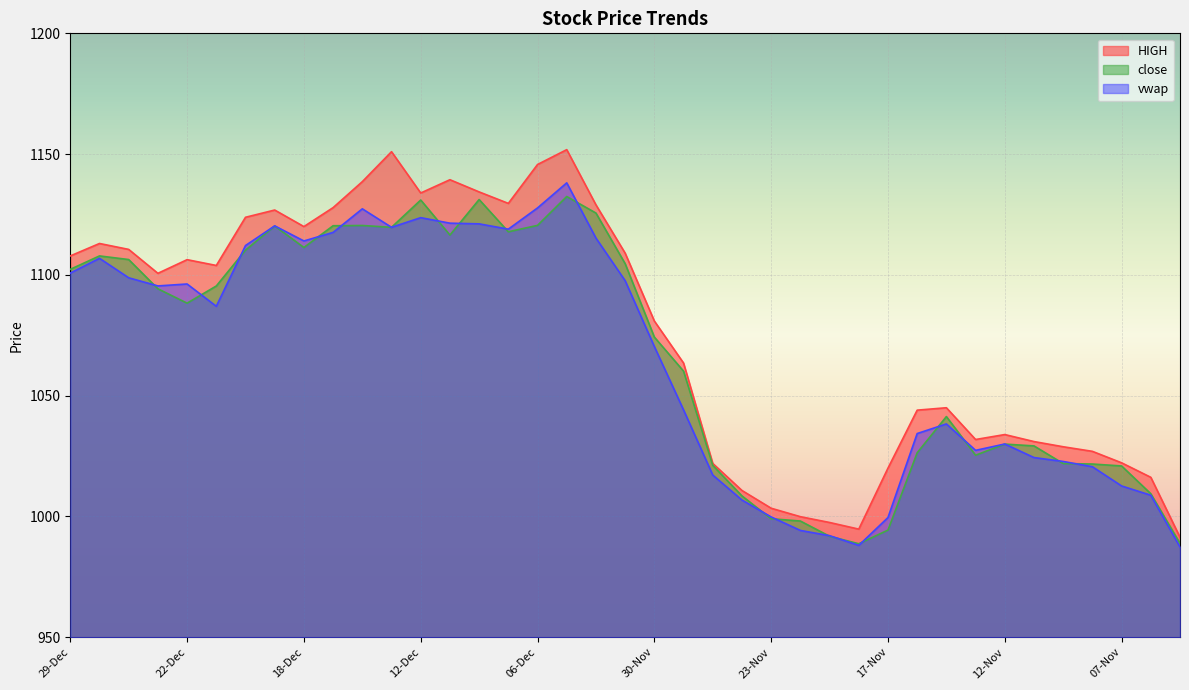

Where does the vwap series first go above 1087?

29-Dec